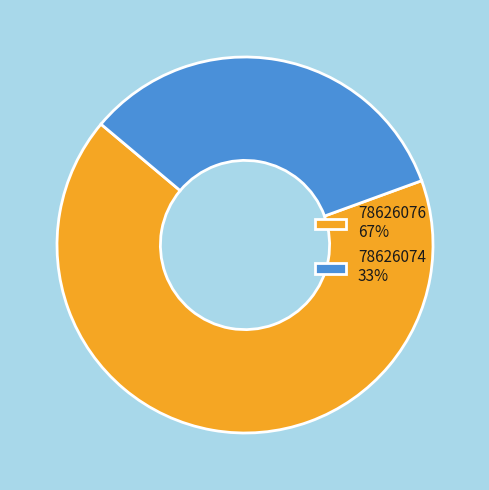

Do 78626076 67% and 78626074 33% together represent more than half of the pie?

Yes